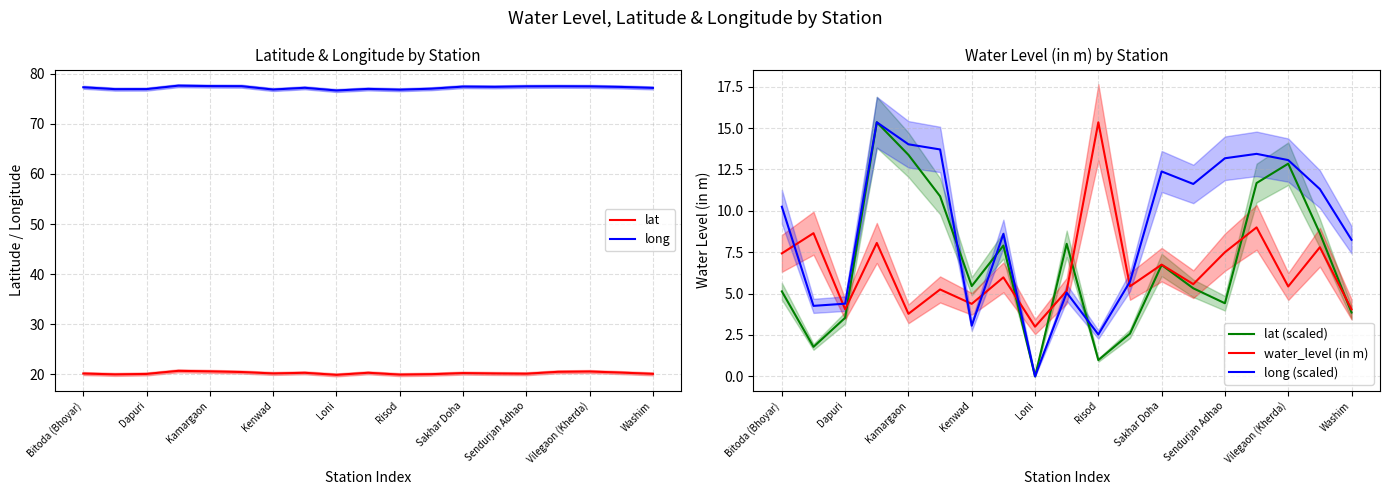

What are all the series names shown in the legend?

lat, long, lat (scaled), water_level (in m), long (scaled)